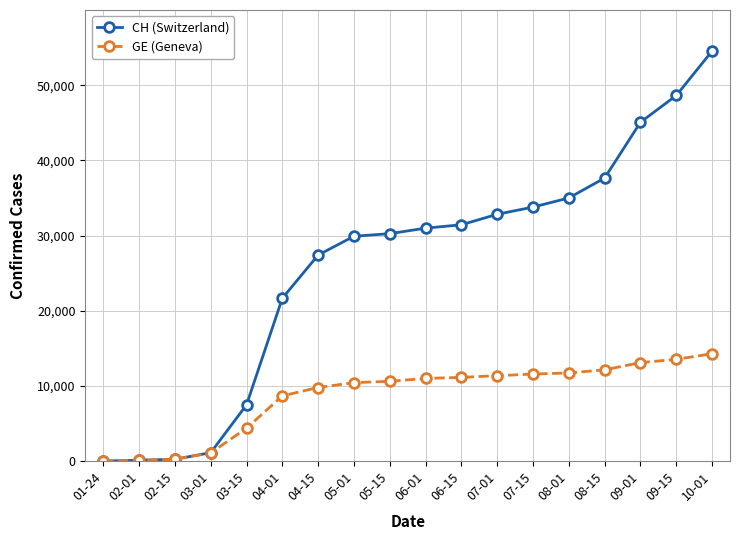

List the series in order of their overall mean, highest first.

CH (Switzerland), GE (Geneva)